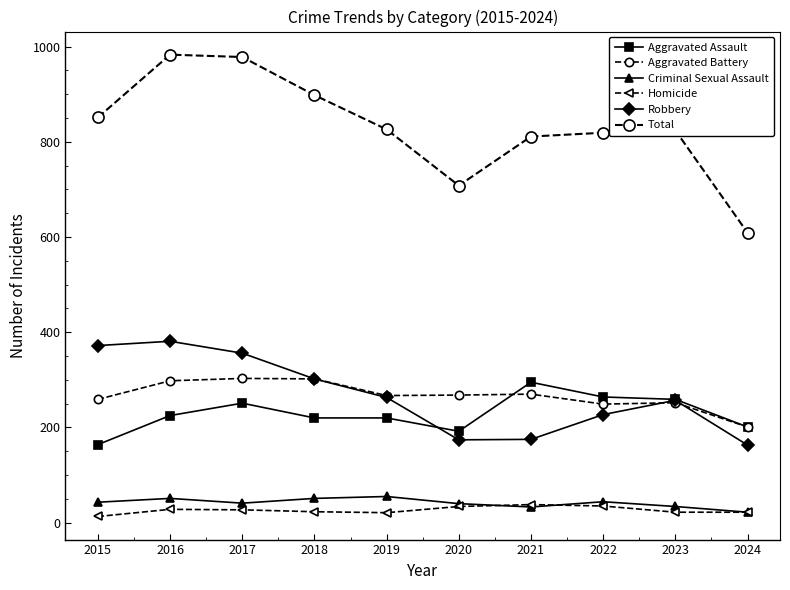

Count the number of data series in this chart.

6